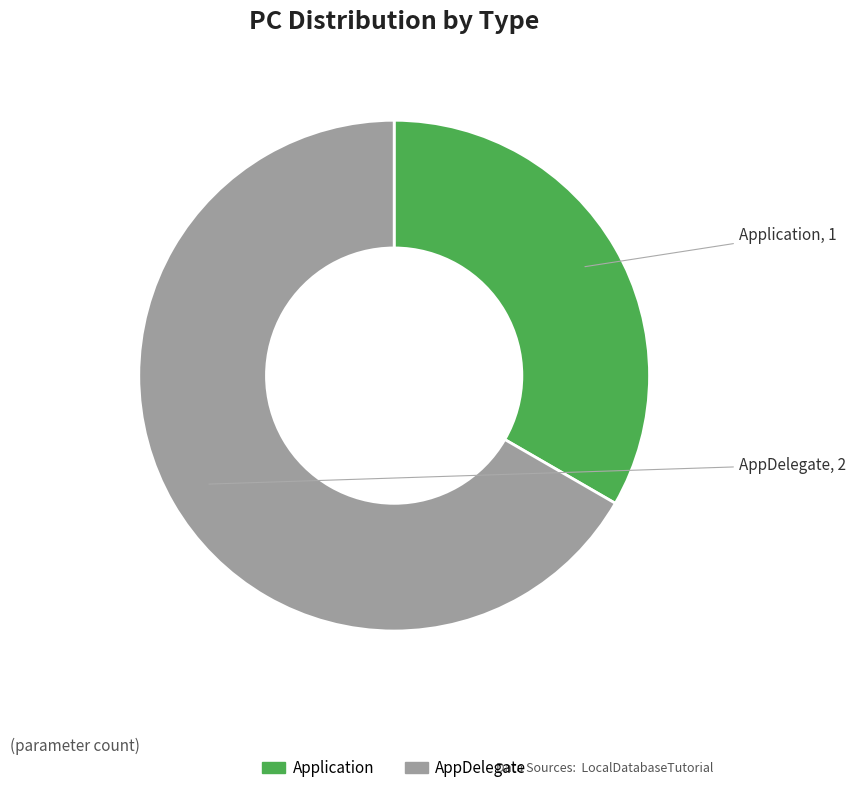

The AppDelegate slice represents 60% of the pie. True or false?

False